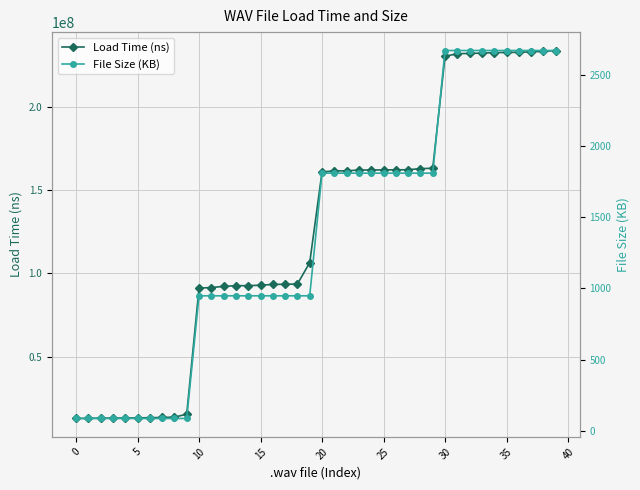

True or false: Load Time (ns) and File Size (KB) cross at least once.

False